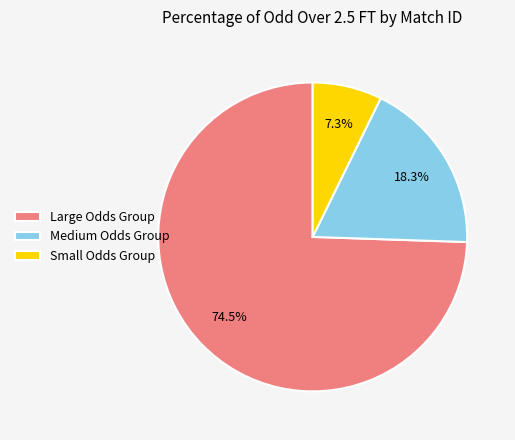

Which slice is the smallest?

Small Odds Group